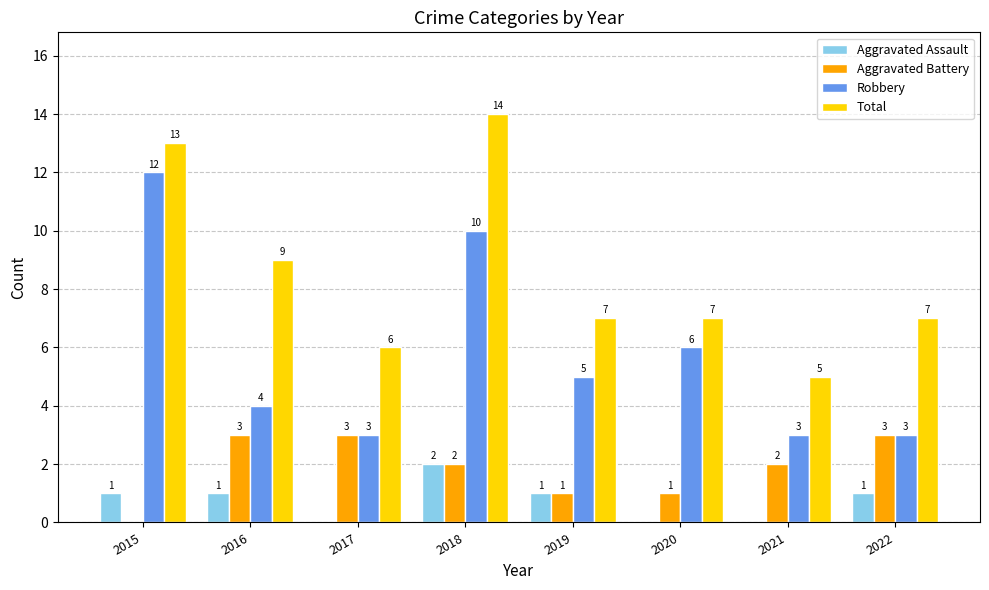

Are the bars grouped side by side (vs. stacked)?

Yes